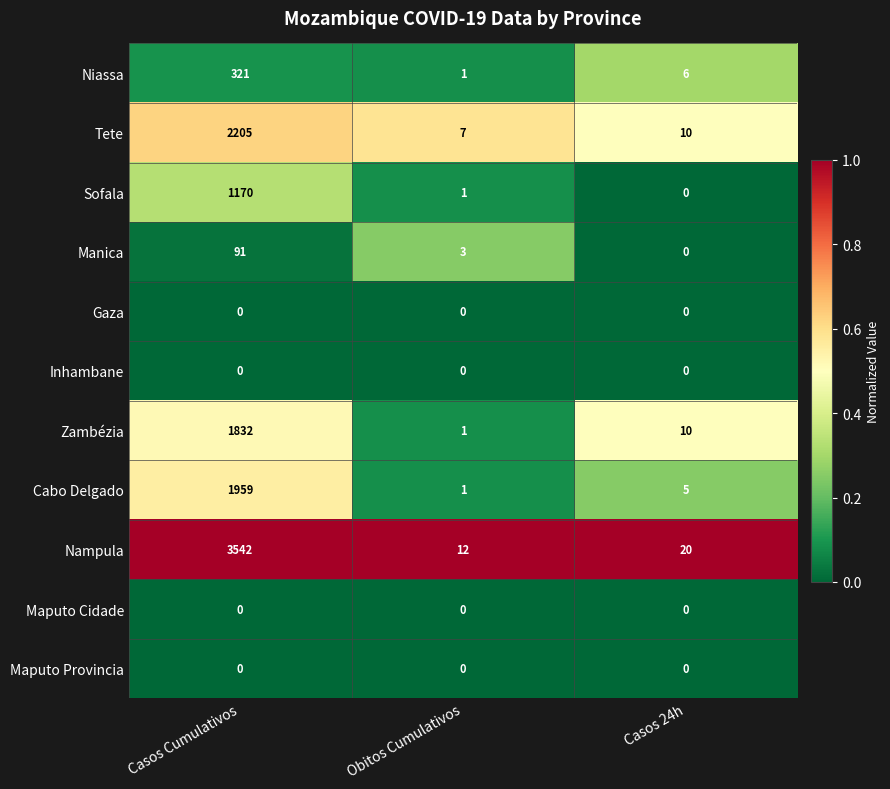

Which category has the highest value in the Cabo Delgado series?

Casos Cumulativos